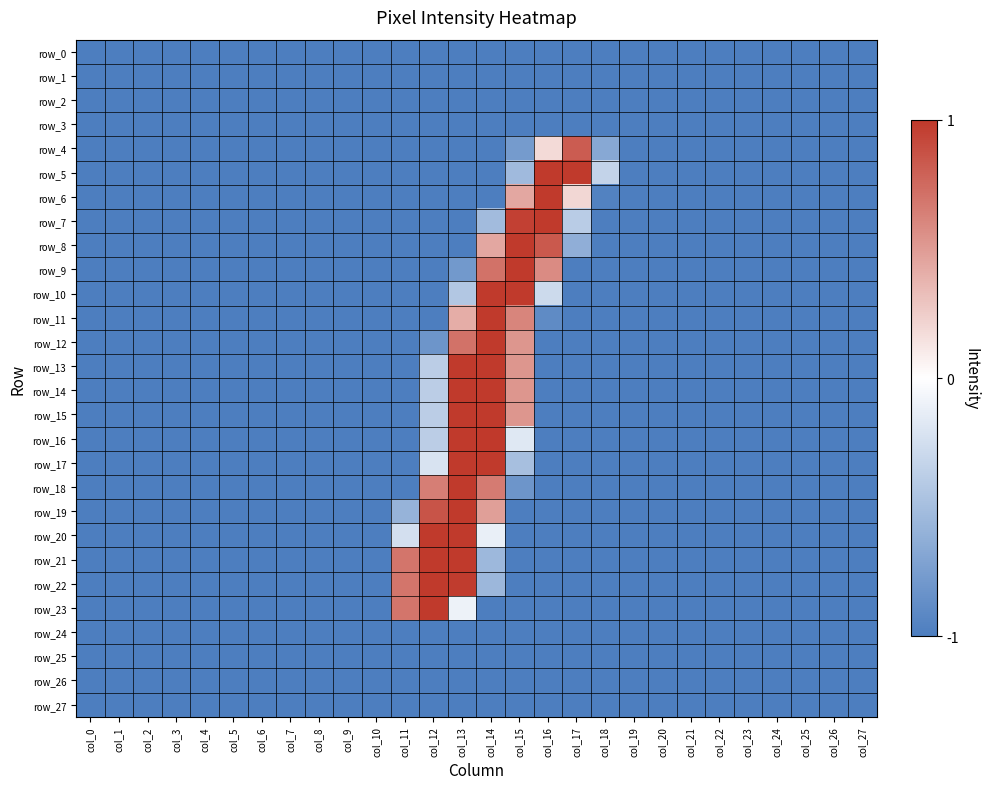

Reading left to right, list all the values displayed in this chart.

row_0: -1.0	-1.0	-1.0	-1.0	-1.0	-1.0	-1.0	-1.0	-1.0	-1.0	-1.0	-1.0	-1.0	-1.0	-1.0	-1.0	-1.0	-1.0	-1.0	-1.0	-1.0	-1.0	-1.0	-1.0	-1.0	-1.0	-1.0	-1.0
row_1: -1.0	-1.0	-1.0	-1.0	-1.0	-1.0	-1.0	-1.0	-1.0	-1.0	-1.0	-1.0	-1.0	-1.0	-1.0	-1.0	-1.0	-1.0	-1.0	-1.0	-1.0	-1.0	-1.0	-1.0	-1.0	-1.0	-1.0	-1.0
row_2: -1.0	-1.0	-1.0	-1.0	-1.0	-1.0	-1.0	-1.0	-1.0	-1.0	-1.0	-1.0	-1.0	-1.0	-1.0	-1.0	-1.0	-1.0	-1.0	-1.0	-1.0	-1.0	-1.0	-1.0	-1.0	-1.0	-1.0	-1.0
row_3: -1.0	-1.0	-1.0	-1.0	-1.0	-1.0	-1.0	-1.0	-1.0	-1.0	-1.0	-1.0	-1.0	-1.0	-1.0	-1.0	-1.0	-1.0	-1.0	-1.0	-1.0	-1.0	-1.0	-1.0	-1.0	-1.0	-1.0	-1.0
row_4: -1.0	-1.0	-1.0	-1.0	-1.0	-1.0	-1.0	-1.0	-1.0	-1.0	-1.0	-1.0	-1.0	-1.0	-1.0	-0.8	0.2	0.8	-0.7	-1.0	-1.0	-1.0	-1.0	-1.0	-1.0	-1.0	-1.0	-1.0
row_5: -1.0	-1.0	-1.0	-1.0	-1.0	-1.0	-1.0	-1.0	-1.0	-1.0	-1.0	-1.0	-1.0	-1.0	-1.0	-0.5	1.0	1.0	-0.3	-1.0	-1.0	-1.0	-1.0	-1.0	-1.0	-1.0	-1.0	-1.0
row_6: -1.0	-1.0	-1.0	-1.0	-1.0	-1.0	-1.0	-1.0	-1.0	-1.0	-1.0	-1.0	-1.0	-1.0	-1.0	0.4	1.0	0.2	-1.0	-1.0	-1.0	-1.0	-1.0	-1.0	-1.0	-1.0	-1.0	-1.0
row_7: -1.0	-1.0	-1.0	-1.0	-1.0	-1.0	-1.0	-1.0	-1.0	-1.0	-1.0	-1.0	-1.0	-1.0	-0.5	1.0	1.0	-0.4	-1.0	-1.0	-1.0	-1.0	-1.0	-1.0	-1.0	-1.0	-1.0	-1.0
row_8: -1.0	-1.0	-1.0	-1.0	-1.0	-1.0	-1.0	-1.0	-1.0	-1.0	-1.0	-1.0	-1.0	-1.0	0.4	1.0	0.8	-0.6	-1.0	-1.0	-1.0	-1.0	-1.0	-1.0	-1.0	-1.0	-1.0	-1.0
row_9: -1.0	-1.0	-1.0	-1.0	-1.0	-1.0	-1.0	-1.0	-1.0	-1.0	-1.0	-1.0	-1.0	-0.8	0.7	1.0	0.6	-1.0	-1.0	-1.0	-1.0	-1.0	-1.0	-1.0	-1.0	-1.0	-1.0	-1.0
row_10: -1.0	-1.0	-1.0	-1.0	-1.0	-1.0	-1.0	-1.0	-1.0	-1.0	-1.0	-1.0	-1.0	-0.4	1.0	1.0	-0.3	-1.0	-1.0	-1.0	-1.0	-1.0	-1.0	-1.0	-1.0	-1.0	-1.0	-1.0
row_11: -1.0	-1.0	-1.0	-1.0	-1.0	-1.0	-1.0	-1.0	-1.0	-1.0	-1.0	-1.0	-1.0	0.4	1.0	0.6	-0.9	-1.0	-1.0	-1.0	-1.0	-1.0	-1.0	-1.0	-1.0	-1.0	-1.0	-1.0
row_12: -1.0	-1.0	-1.0	-1.0	-1.0	-1.0	-1.0	-1.0	-1.0	-1.0	-1.0	-1.0	-0.8	0.7	1.0	0.5	-1.0	-1.0	-1.0	-1.0	-1.0	-1.0	-1.0	-1.0	-1.0	-1.0	-1.0	-1.0
row_13: -1.0	-1.0	-1.0	-1.0	-1.0	-1.0	-1.0	-1.0	-1.0	-1.0	-1.0	-1.0	-0.4	1.0	1.0	0.5	-1.0	-1.0	-1.0	-1.0	-1.0	-1.0	-1.0	-1.0	-1.0	-1.0	-1.0	-1.0
row_14: -1.0	-1.0	-1.0	-1.0	-1.0	-1.0	-1.0	-1.0	-1.0	-1.0	-1.0	-1.0	-0.4	1.0	1.0	0.5	-1.0	-1.0	-1.0	-1.0	-1.0	-1.0	-1.0	-1.0	-1.0	-1.0	-1.0	-1.0
row_15: -1.0	-1.0	-1.0	-1.0	-1.0	-1.0	-1.0	-1.0	-1.0	-1.0	-1.0	-1.0	-0.4	1.0	1.0	0.5	-1.0	-1.0	-1.0	-1.0	-1.0	-1.0	-1.0	-1.0	-1.0	-1.0	-1.0	-1.0
row_16: -1.0	-1.0	-1.0	-1.0	-1.0	-1.0	-1.0	-1.0	-1.0	-1.0	-1.0	-1.0	-0.4	1.0	1.0	-0.2	-1.0	-1.0	-1.0	-1.0	-1.0	-1.0	-1.0	-1.0	-1.0	-1.0	-1.0	-1.0
row_17: -1.0	-1.0	-1.0	-1.0	-1.0	-1.0	-1.0	-1.0	-1.0	-1.0	-1.0	-1.0	-0.2	1.0	1.0	-0.5	-1.0	-1.0	-1.0	-1.0	-1.0	-1.0	-1.0	-1.0	-1.0	-1.0	-1.0	-1.0
row_18: -1.0	-1.0	-1.0	-1.0	-1.0	-1.0	-1.0	-1.0	-1.0	-1.0	-1.0	-1.0	0.6	1.0	0.7	-0.8	-1.0	-1.0	-1.0	-1.0	-1.0	-1.0	-1.0	-1.0	-1.0	-1.0	-1.0	-1.0
row_19: -1.0	-1.0	-1.0	-1.0	-1.0	-1.0	-1.0	-1.0	-1.0	-1.0	-1.0	-0.6	0.9	1.0	0.5	-1.0	-1.0	-1.0	-1.0	-1.0	-1.0	-1.0	-1.0	-1.0	-1.0	-1.0	-1.0	-1.0
row_20: -1.0	-1.0	-1.0	-1.0	-1.0	-1.0	-1.0	-1.0	-1.0	-1.0	-1.0	-0.2	1.0	1.0	-0.1	-1.0	-1.0	-1.0	-1.0	-1.0	-1.0	-1.0	-1.0	-1.0	-1.0	-1.0	-1.0	-1.0
row_21: -1.0	-1.0	-1.0	-1.0	-1.0	-1.0	-1.0	-1.0	-1.0	-1.0	-1.0	0.7	1.0	1.0	-0.5	-1.0	-1.0	-1.0	-1.0	-1.0	-1.0	-1.0	-1.0	-1.0	-1.0	-1.0	-1.0	-1.0
row_22: -1.0	-1.0	-1.0	-1.0	-1.0	-1.0	-1.0	-1.0	-1.0	-1.0	-1.0	0.7	1.0	1.0	-0.6	-1.0	-1.0	-1.0	-1.0	-1.0	-1.0	-1.0	-1.0	-1.0	-1.0	-1.0	-1.0	-1.0
row_23: -1.0	-1.0	-1.0	-1.0	-1.0	-1.0	-1.0	-1.0	-1.0	-1.0	-1.0	0.7	1.0	-0.1	-1.0	-1.0	-1.0	-1.0	-1.0	-1.0	-1.0	-1.0	-1.0	-1.0	-1.0	-1.0	-1.0	-1.0
row_24: -1.0	-1.0	-1.0	-1.0	-1.0	-1.0	-1.0	-1.0	-1.0	-1.0	-1.0	-1.0	-1.0	-1.0	-1.0	-1.0	-1.0	-1.0	-1.0	-1.0	-1.0	-1.0	-1.0	-1.0	-1.0	-1.0	-1.0	-1.0
row_25: -1.0	-1.0	-1.0	-1.0	-1.0	-1.0	-1.0	-1.0	-1.0	-1.0	-1.0	-1.0	-1.0	-1.0	-1.0	-1.0	-1.0	-1.0	-1.0	-1.0	-1.0	-1.0	-1.0	-1.0	-1.0	-1.0	-1.0	-1.0
row_26: -1.0	-1.0	-1.0	-1.0	-1.0	-1.0	-1.0	-1.0	-1.0	-1.0	-1.0	-1.0	-1.0	-1.0	-1.0	-1.0	-1.0	-1.0	-1.0	-1.0	-1.0	-1.0	-1.0	-1.0	-1.0	-1.0	-1.0	-1.0
row_27: -1.0	-1.0	-1.0	-1.0	-1.0	-1.0	-1.0	-1.0	-1.0	-1.0	-1.0	-1.0	-1.0	-1.0	-1.0	-1.0	-1.0	-1.0	-1.0	-1.0	-1.0	-1.0	-1.0	-1.0	-1.0	-1.0	-1.0	-1.0